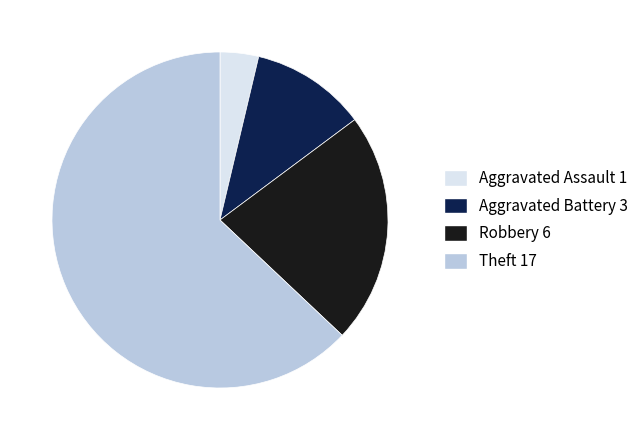

Combined, do Aggravated Assault and Robbery account for over 50%?

No